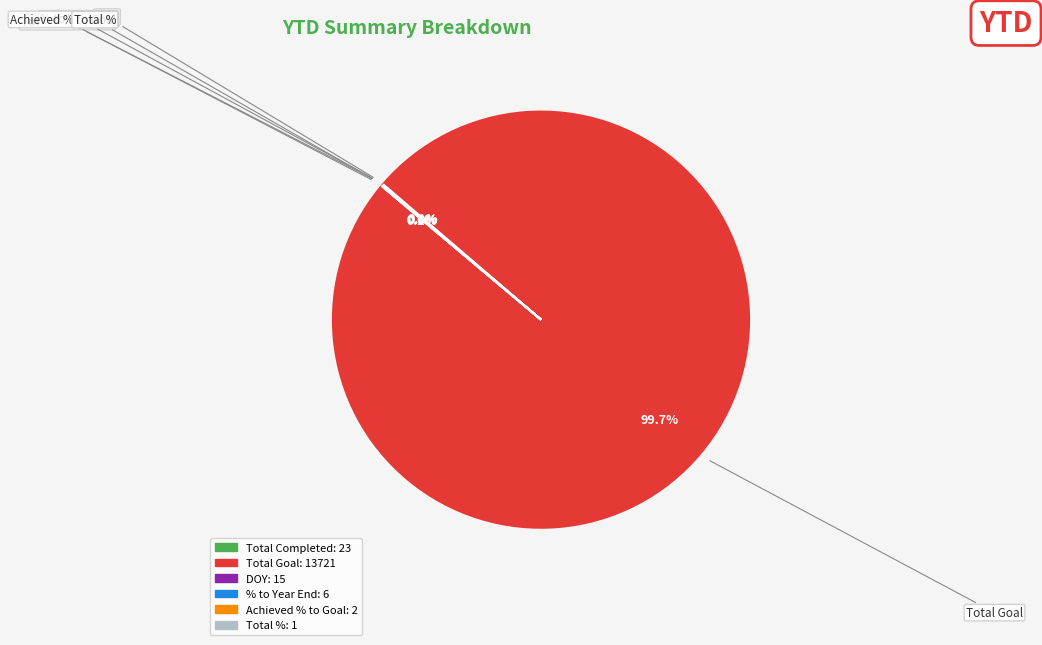

What is the majority slice?

Total Goal